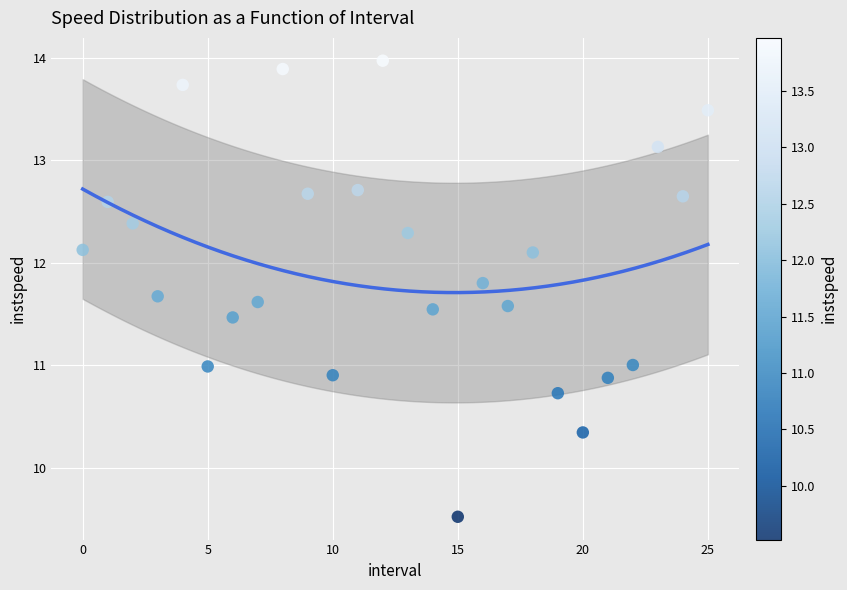

What is the range of Y values (max minus min)?

4.4